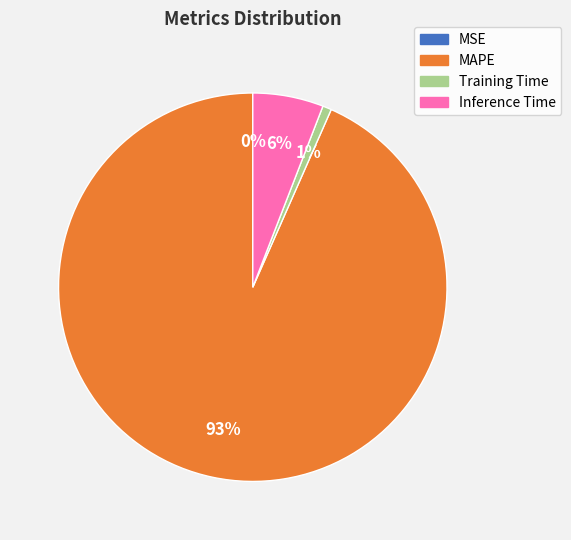

What is the largest slice in the pie chart?

MAPE